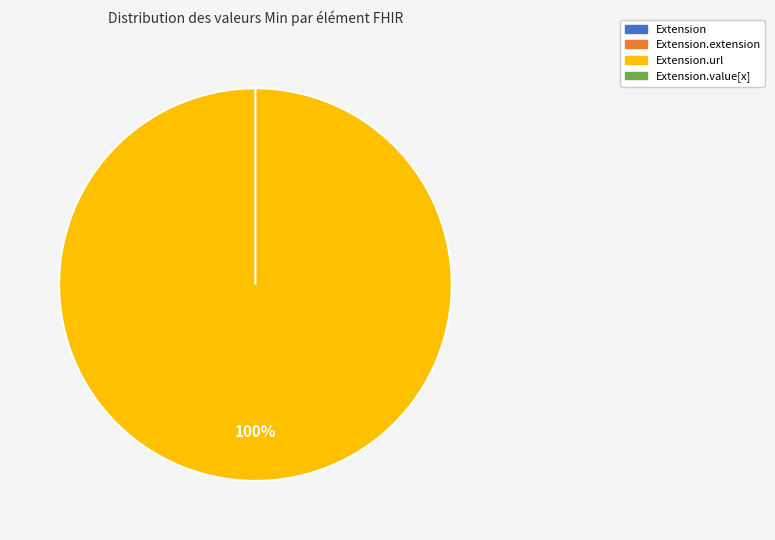

What percentage is the Extension.url slice, to the nearest percent?

100%